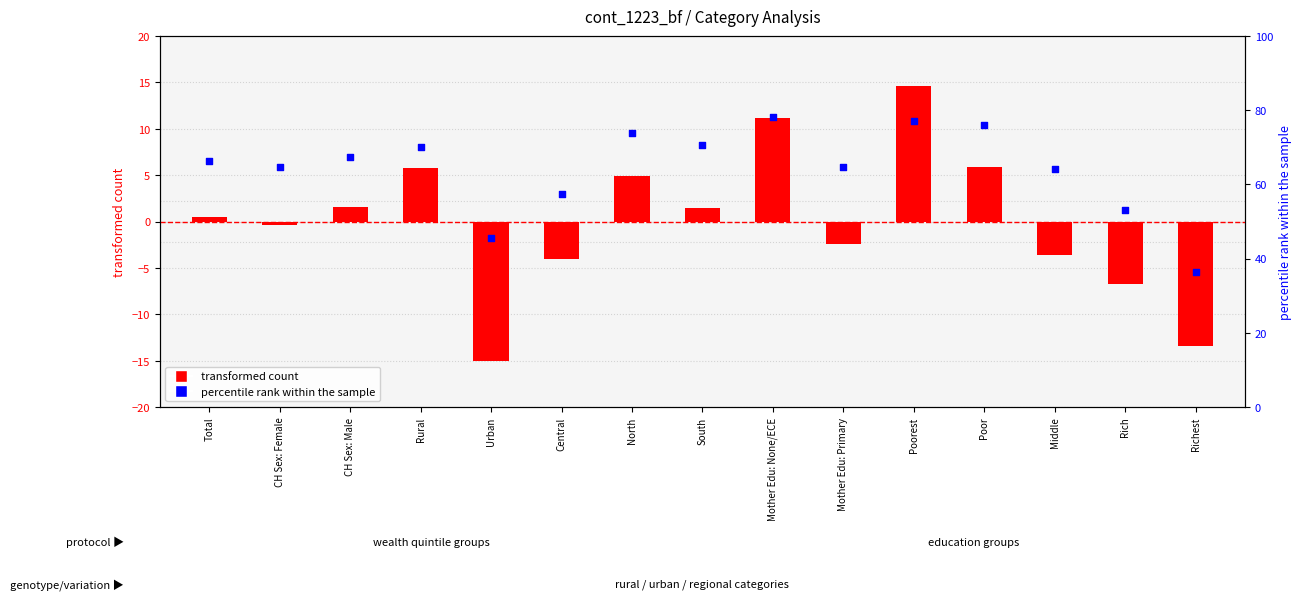

Approximately how many times larger is the value at Rich compared to Middle?

0.8